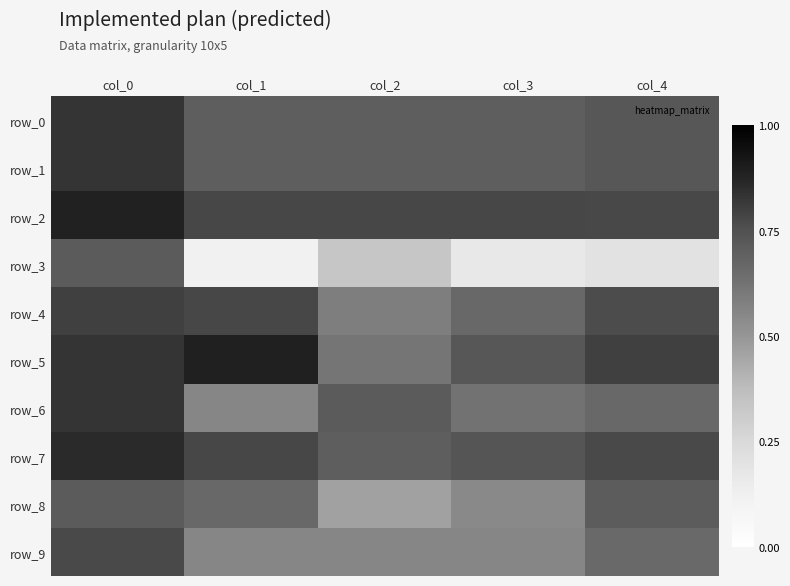

At which category is the sum across all series the highest?

col_0